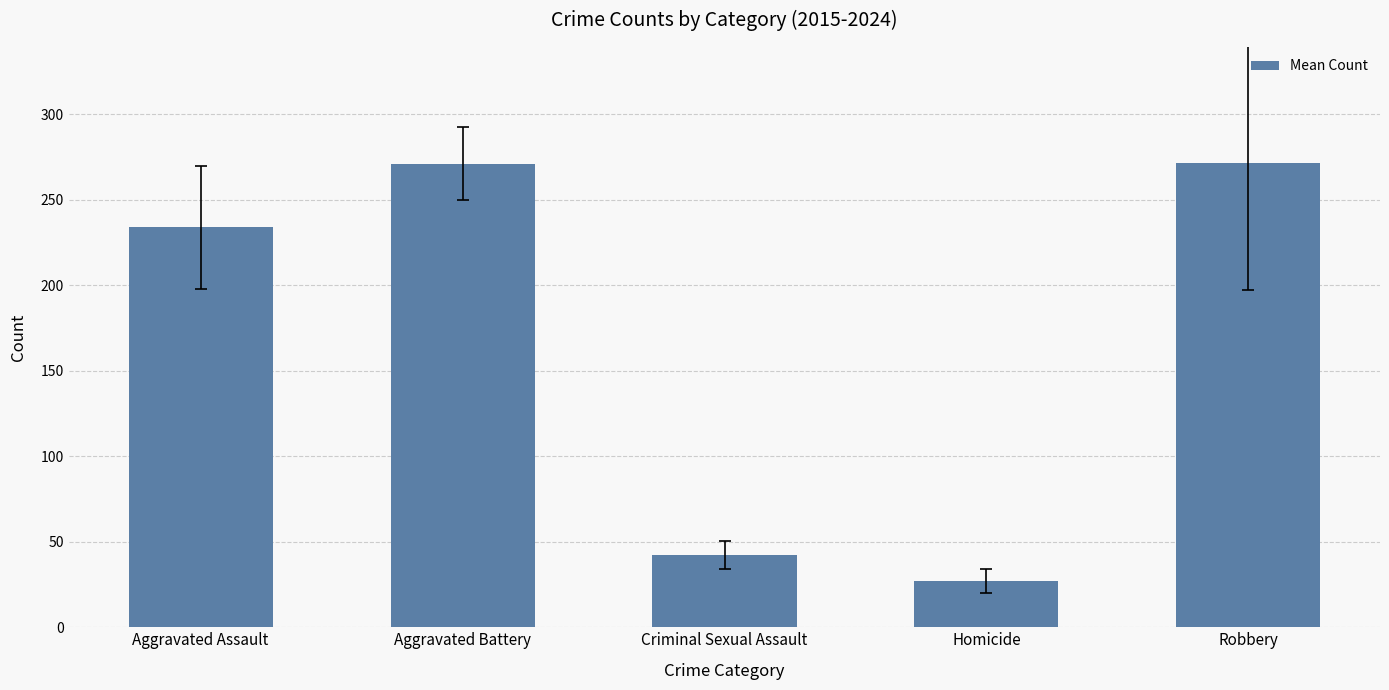

Which category has the lowest value across all series?

Homicide